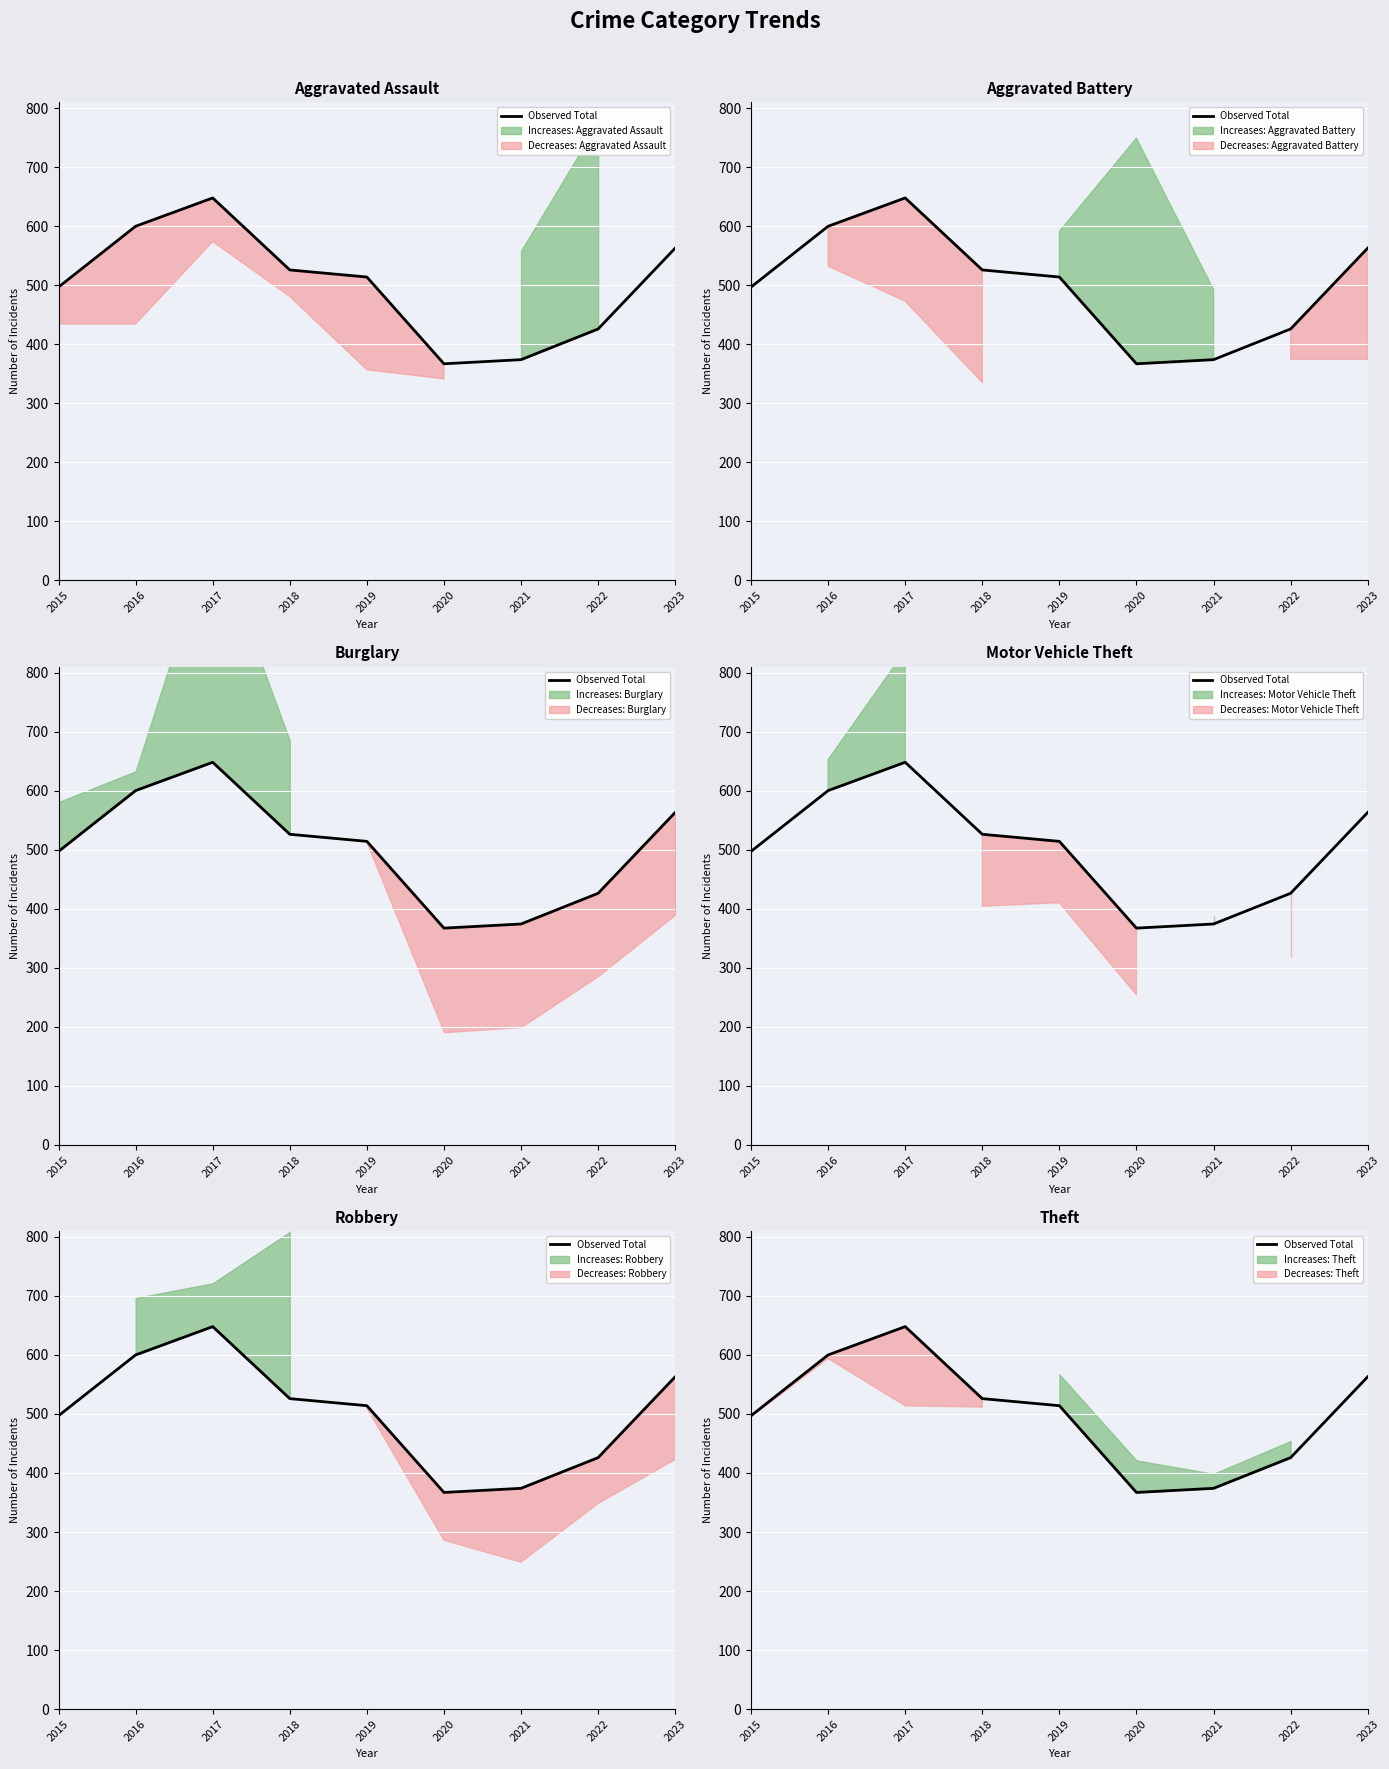

Is it true that the value at 2016 is 600?

True